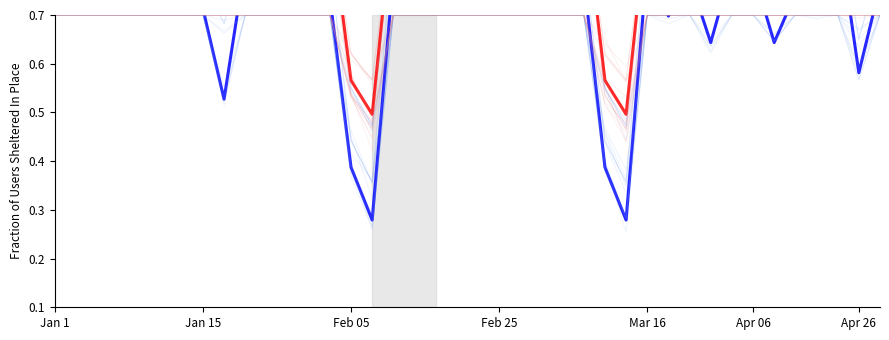

What is the total value across all series at 9?

5.2